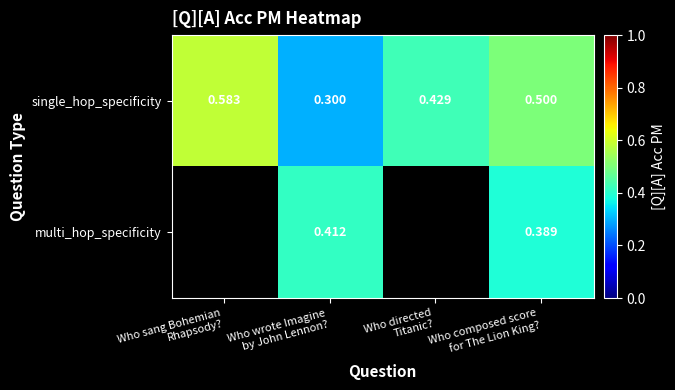

True or false: single_hop_specificity has a value of 0.4 at Who sang Bohemian Rhapsody?.

False